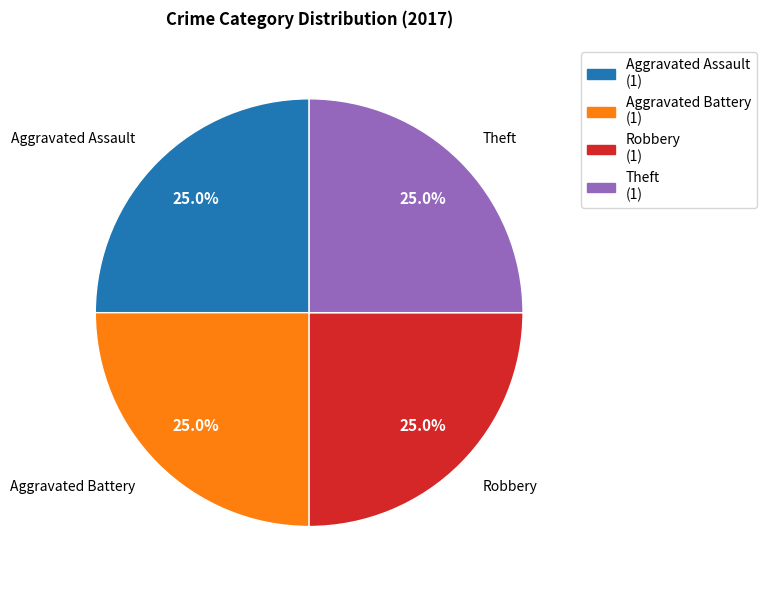

Is there any slice that represents more than half of the pie?

No